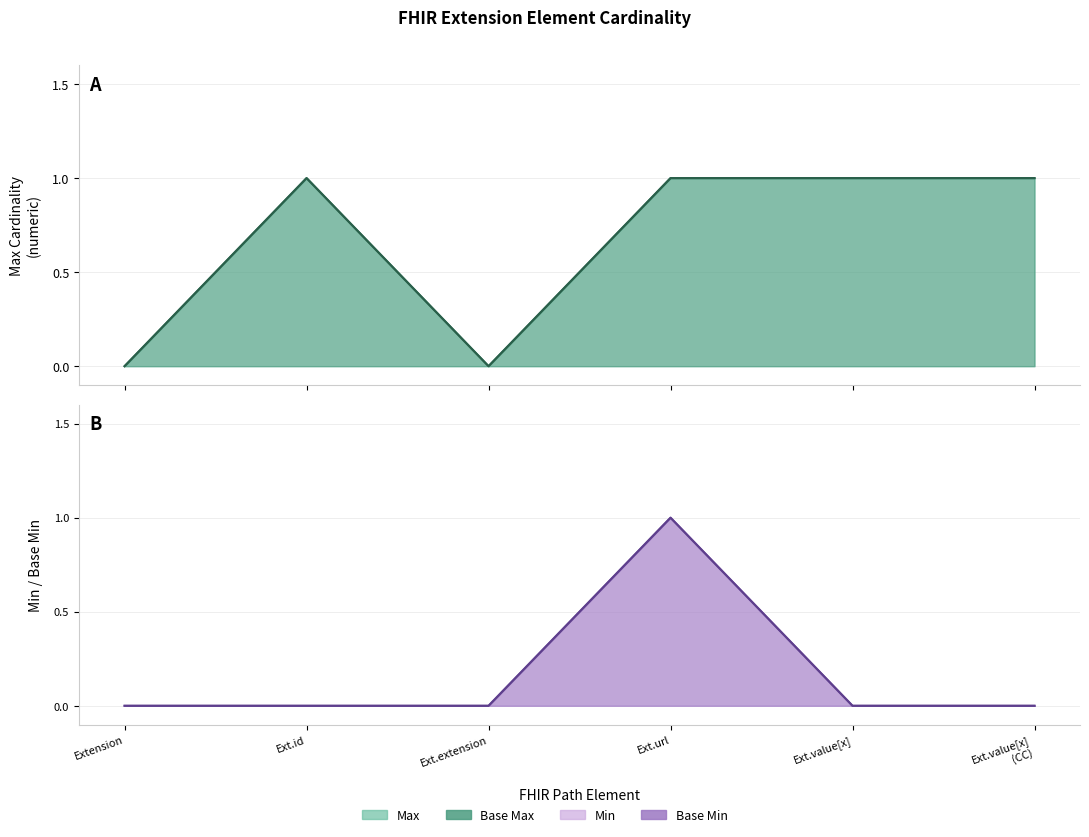

True or false: Max (line) has a value of 1 at Extension.

False